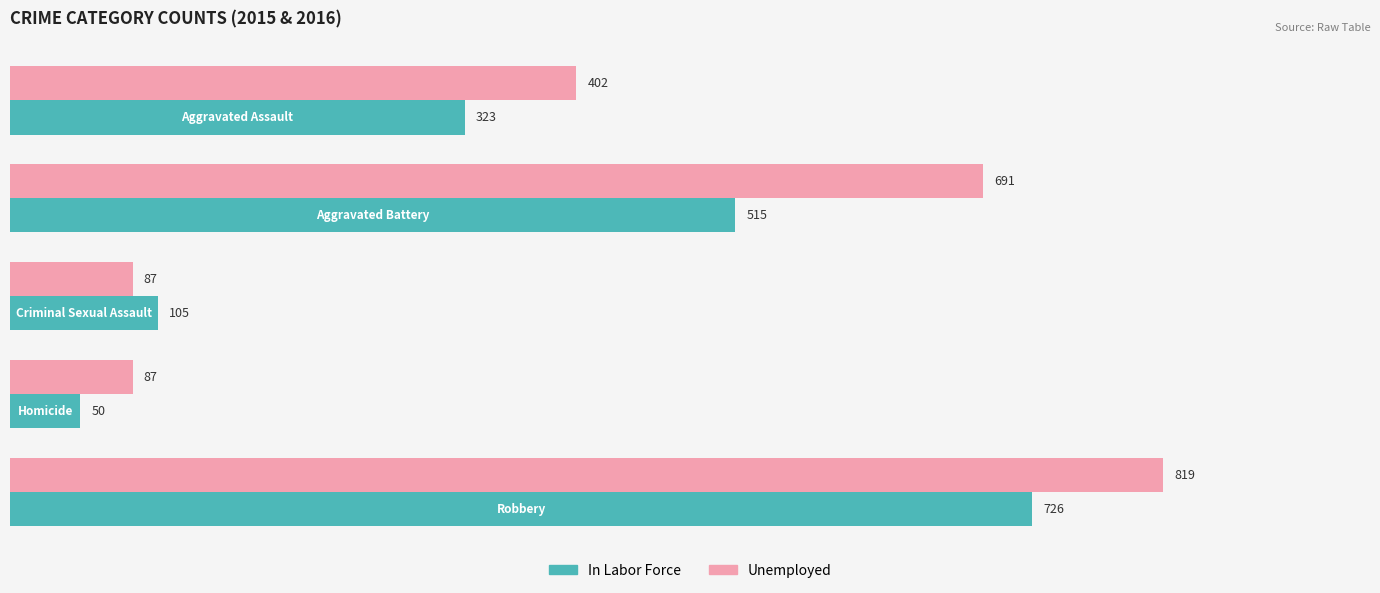

Which series has the widest spread of values?

Unemployed